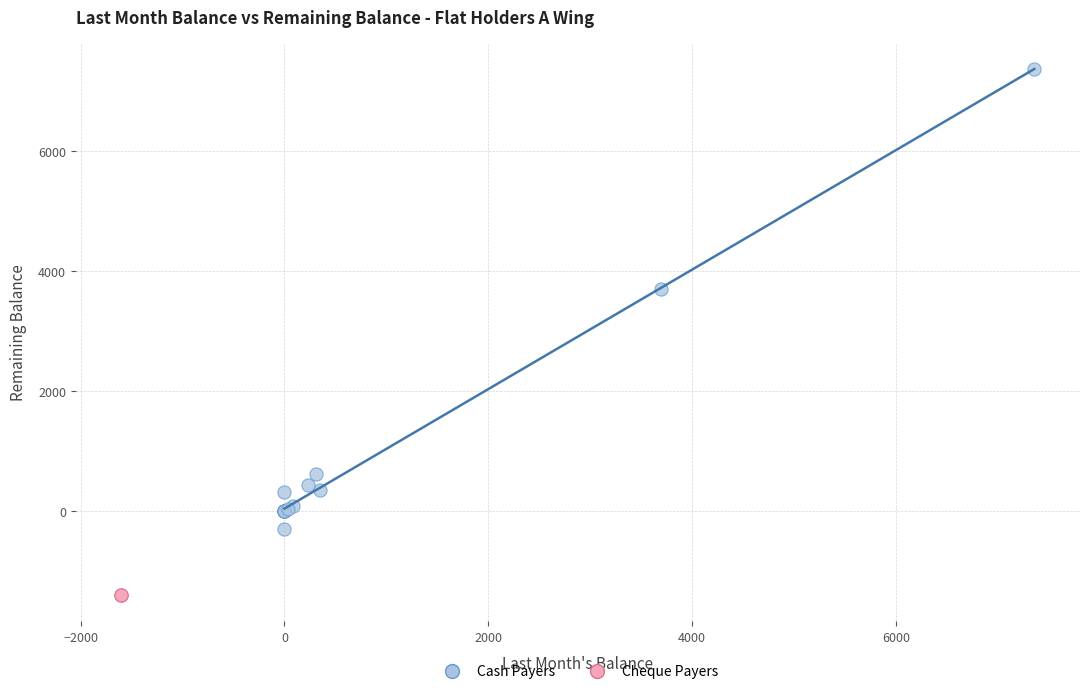

Which series contains the highest Y value?

Cash Payers